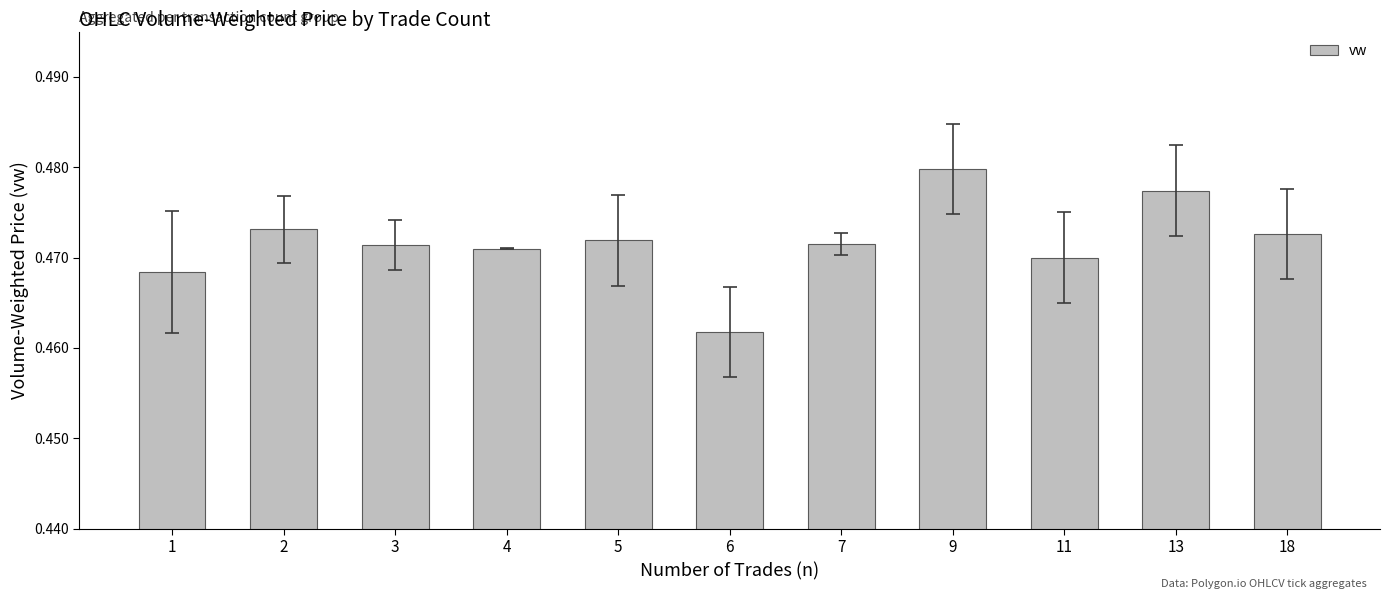

Which label corresponds to the largest value in the chart?

9